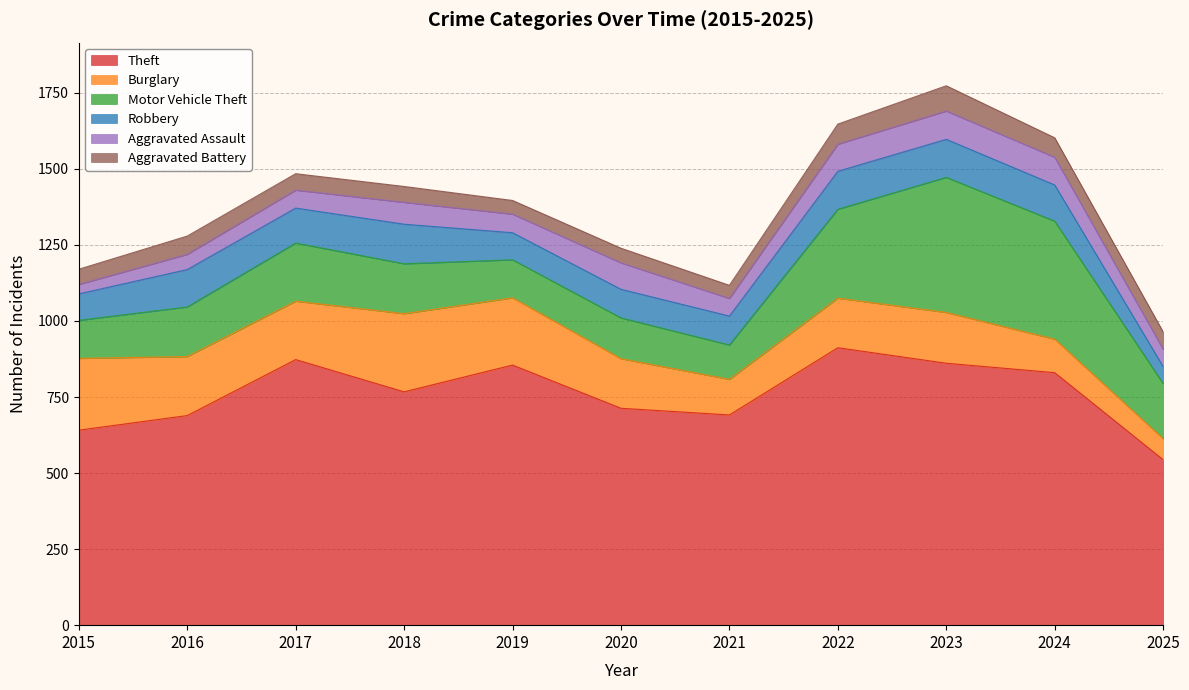

How many values in the Aggravated Assault series exceed 61?

5